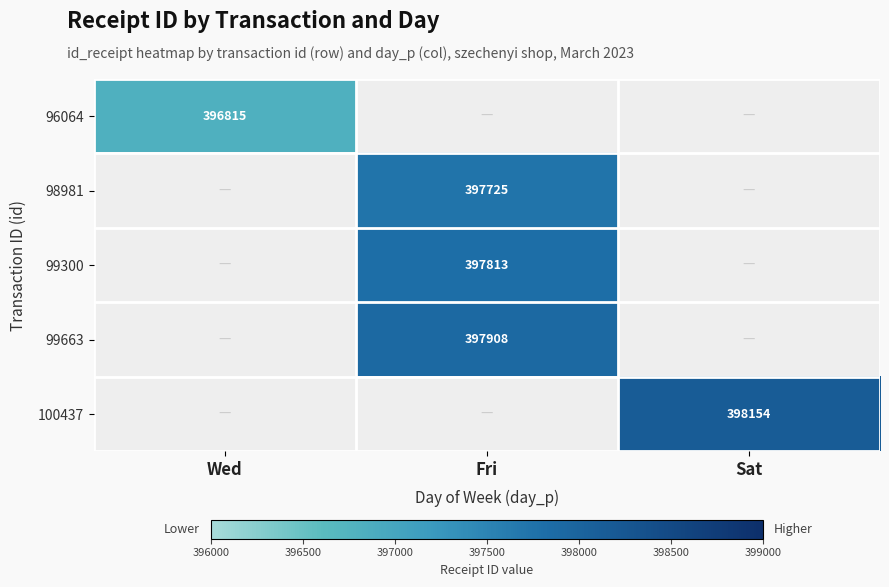

The value of 98981 at Fri is 397725. True or false?

True